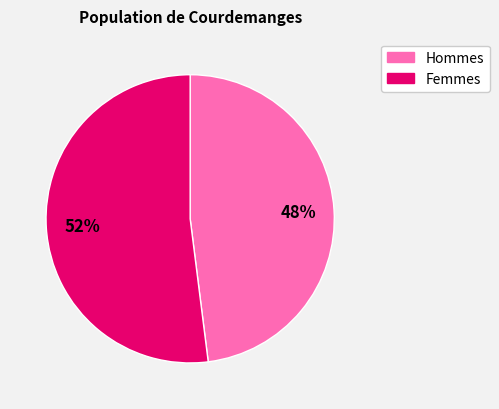

What is the majority slice?

Femmes